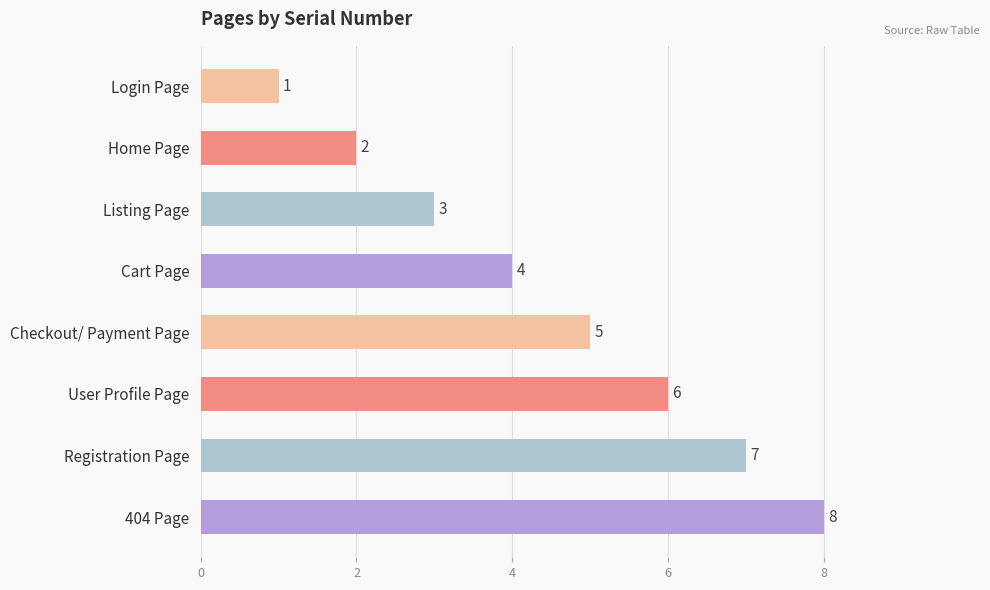

Count the values in the range 3 to 7.

5